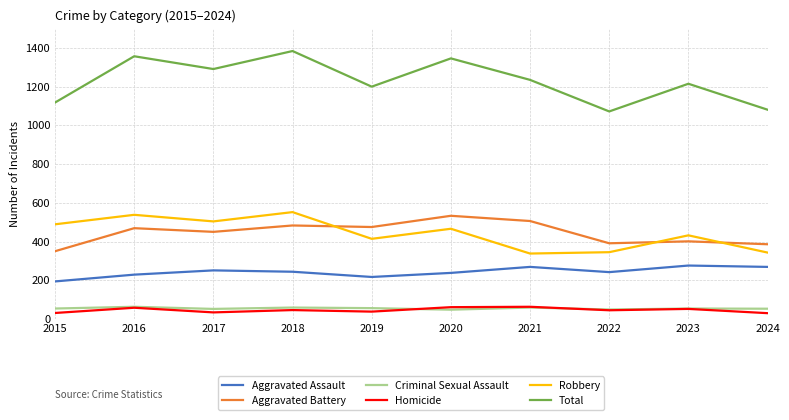

Does the chart display data point markers on the line(s)?

No